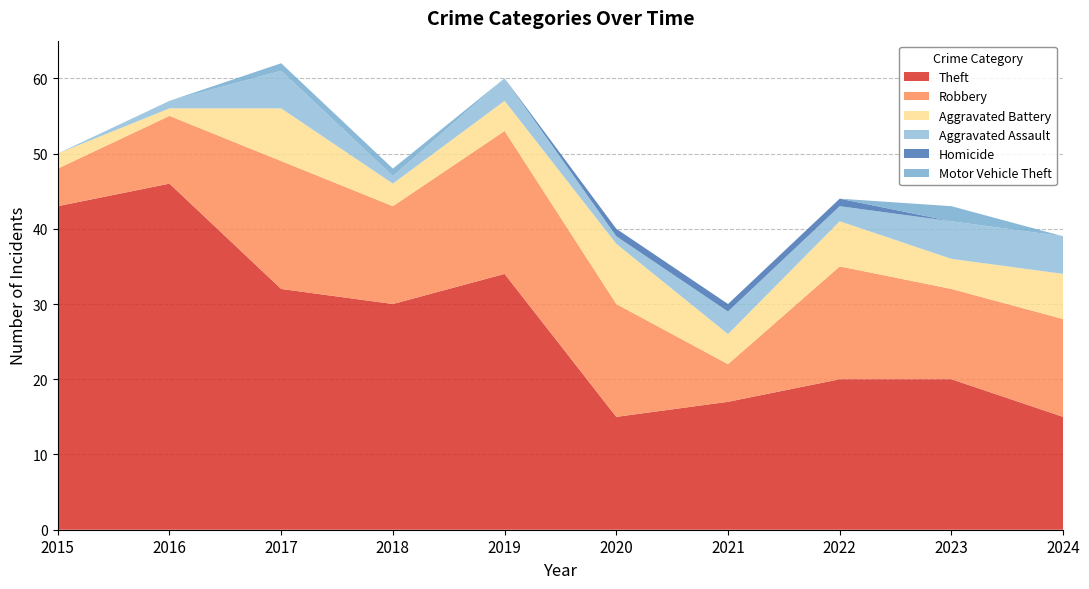

Reading left to right, what are all the values shown in this chart?

Theft: 43	46	32	30	34	15	17	20	20	15
Robbery: 5	9	17	13	19	15	5	15	12	13
Aggravated Battery: 2	1	7	3	4	8	4	6	4	6
Aggravated Assault: 0	1	5	1	3	1	3	2	5	5
Homicide: 0	0	0	0	0	1	1	1	0	0
Motor Vehicle Theft: 0	0	1	1	0	0	0	0	2	0